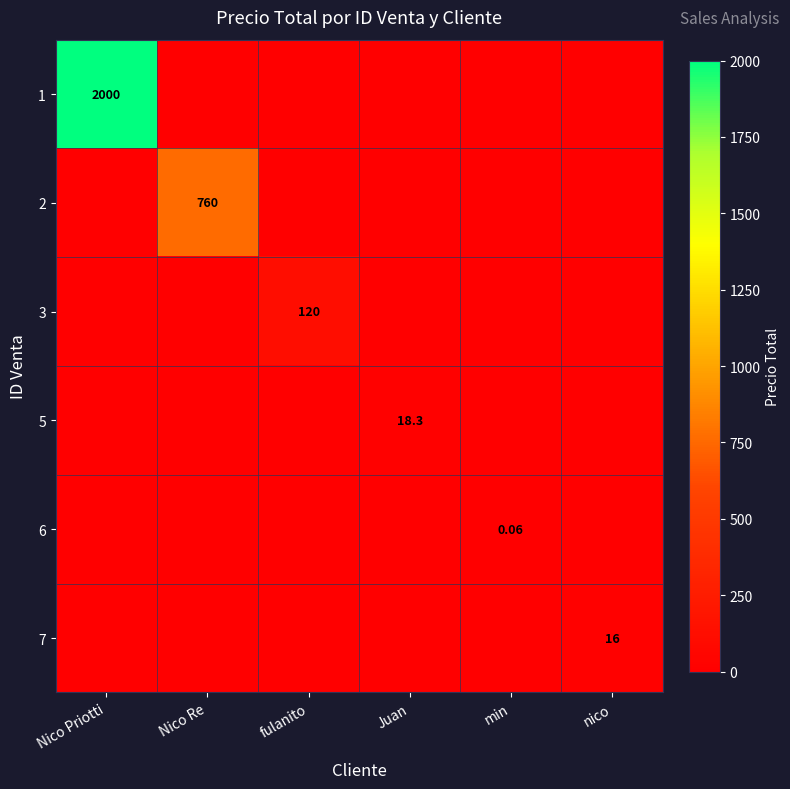

Which series has the largest total across all categories?

1